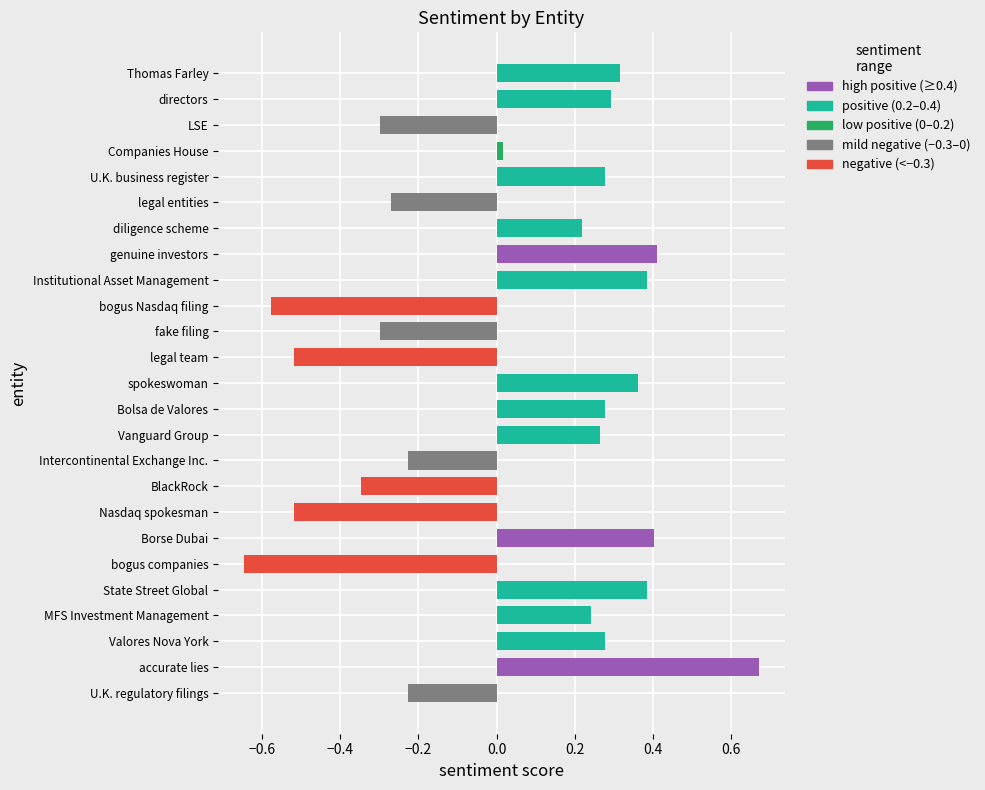

What is the sum of all values?

0.9